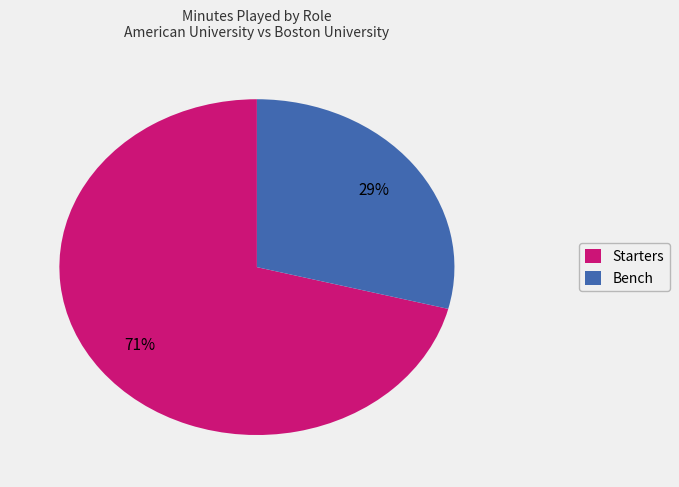

To the nearest percent, what is the difference between the largest and smallest slice percentages?

42%